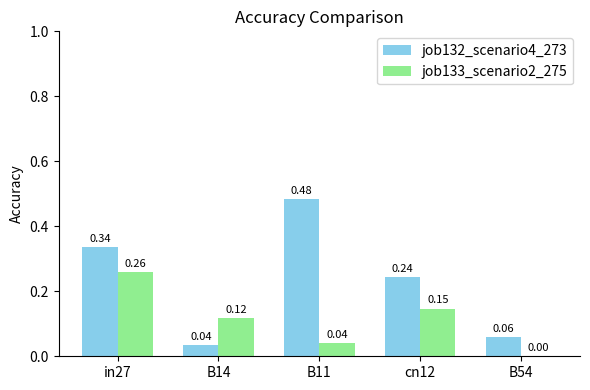

Which series has the largest total across all categories?

job132_scenario4_273